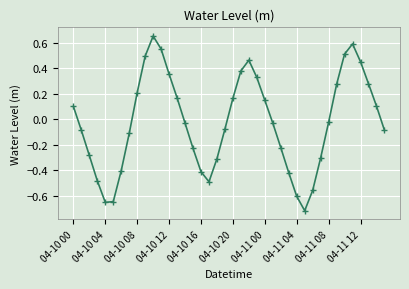

What is the sum of all values?

-0.9